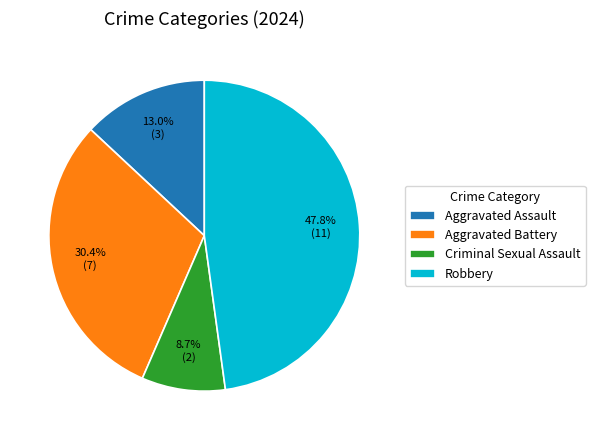

How many slices are in this pie chart?

4